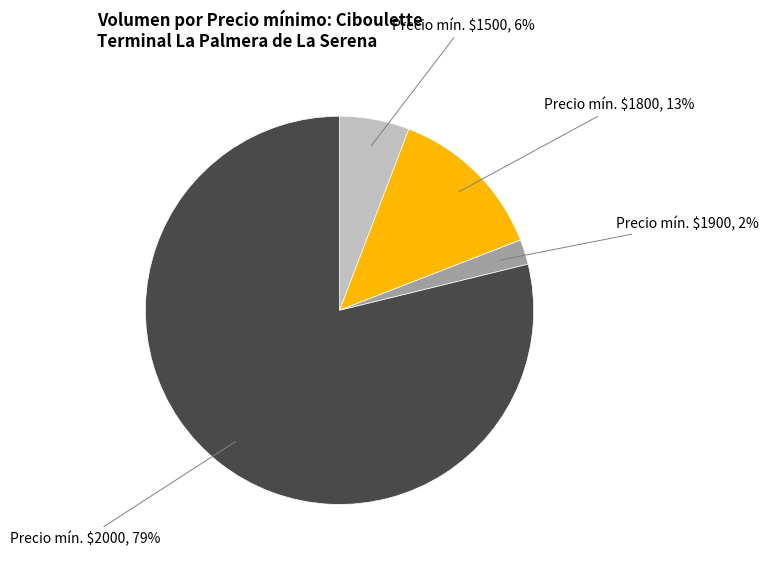

Is there a majority slice in this chart?

Yes